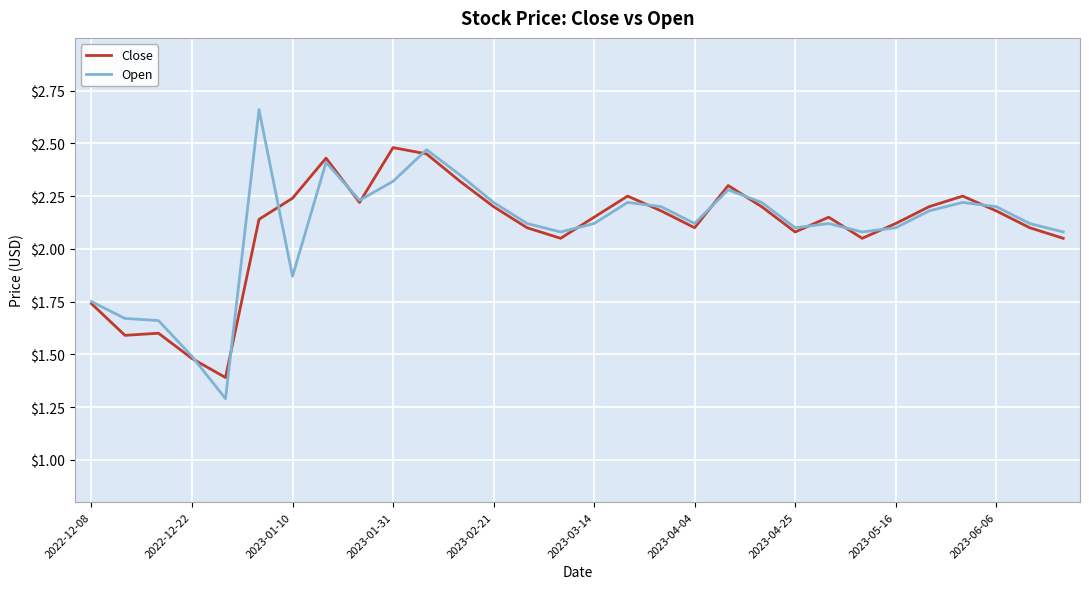

Rank the series by their maximum value, from highest to lowest.

Open, Close